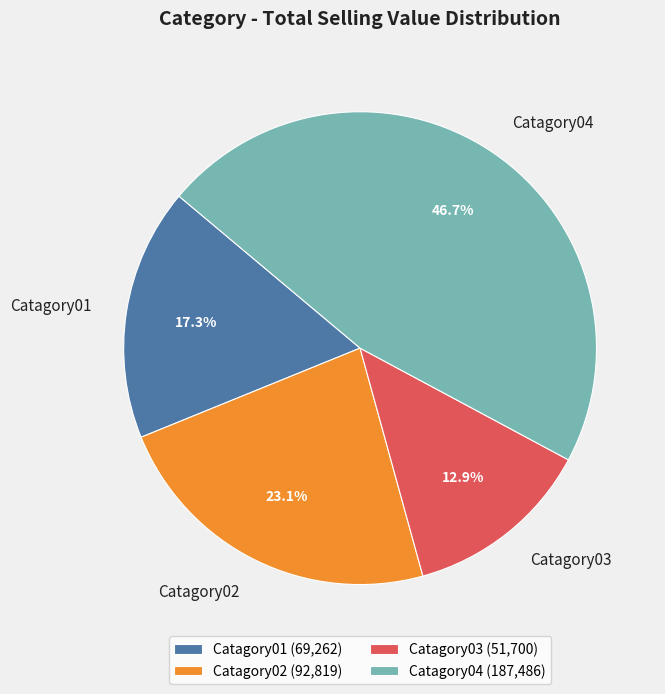

Which slice is the smallest?

Catagory03